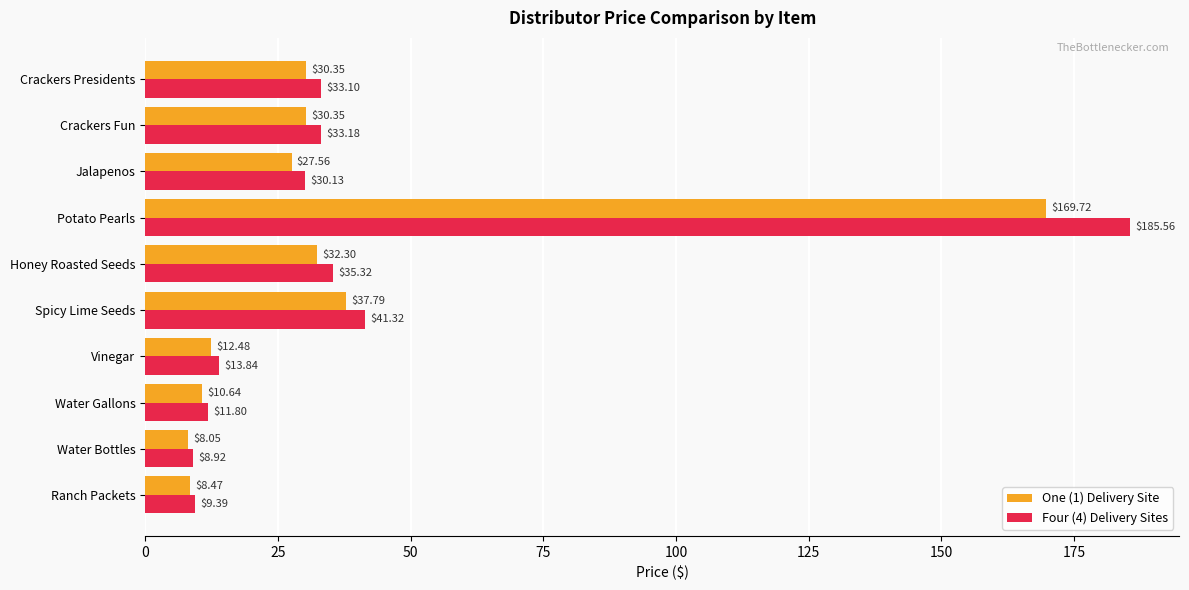

What is the spread (max minus min) of values at Crackers Fun?

2.8